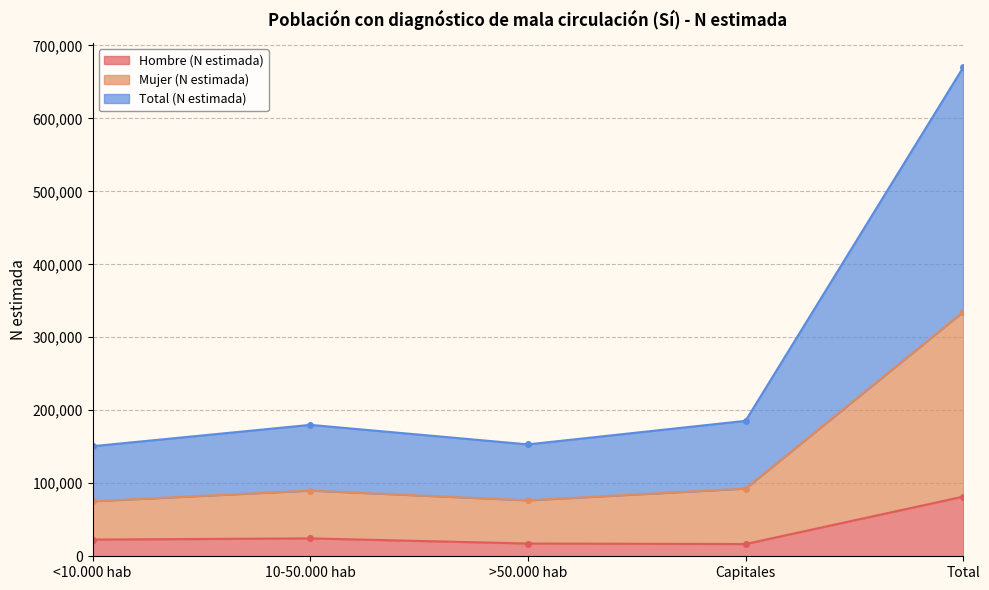

How many values in the Hombre (N estimada) series are below 22889?

2